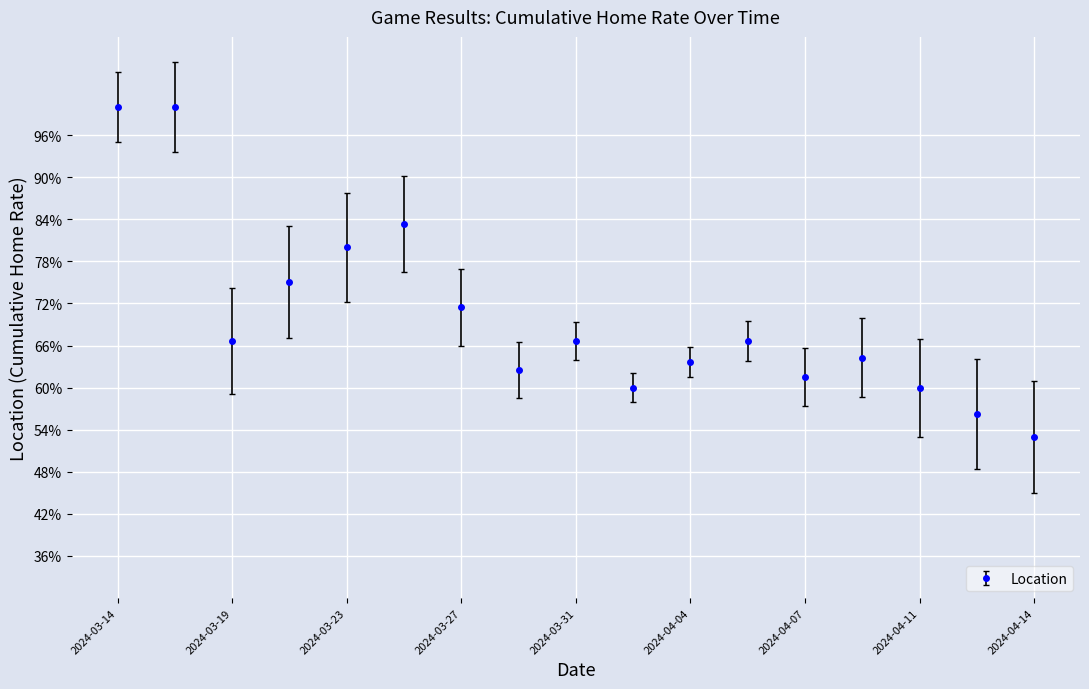

Does the chart have visible grid lines?

Yes